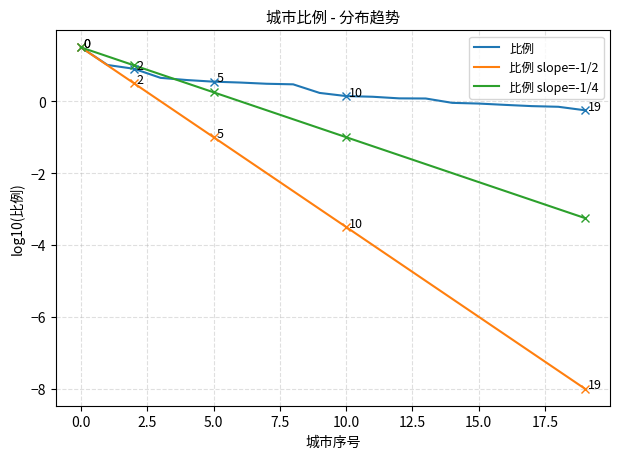

What is the greatest value displayed?

1.5